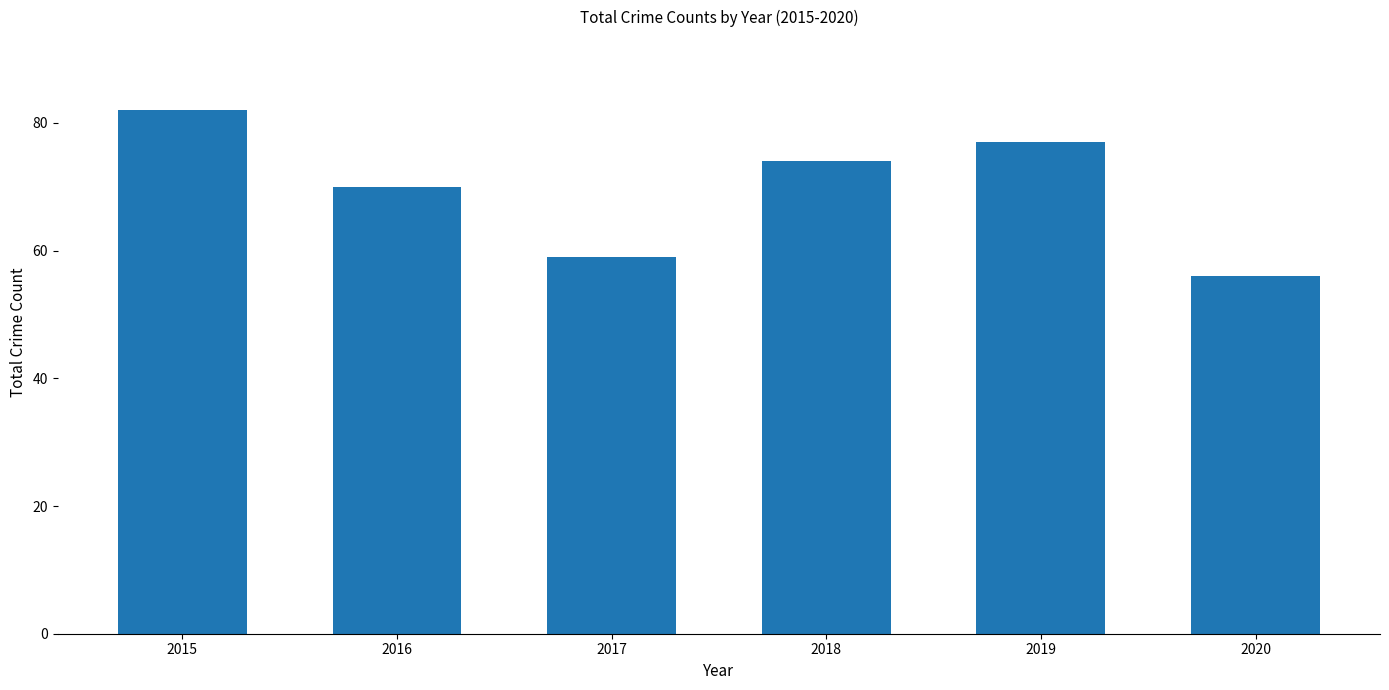

At which label is the value closest to 69?

2016